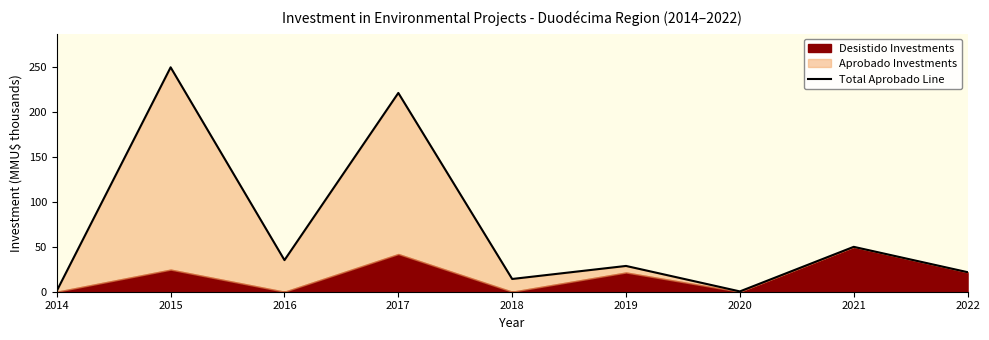

At which category does the chart reach its peak across all series?

2015